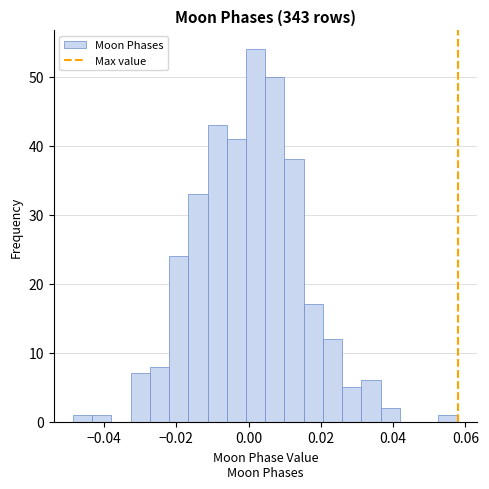

Read against the x-axis, roughly where is the centre of the tallest bar?

0.002